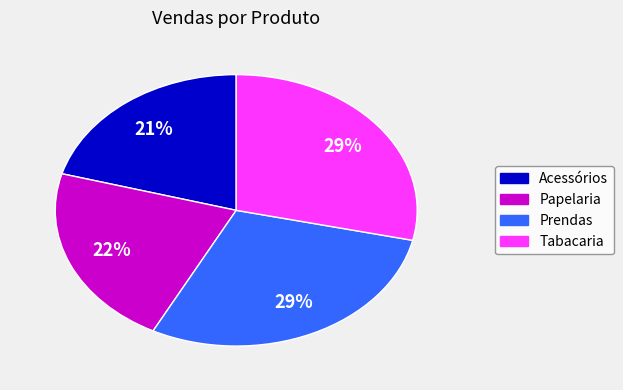

What is the ratio of the value at Tabacaria to the value at Prendas?

1.0